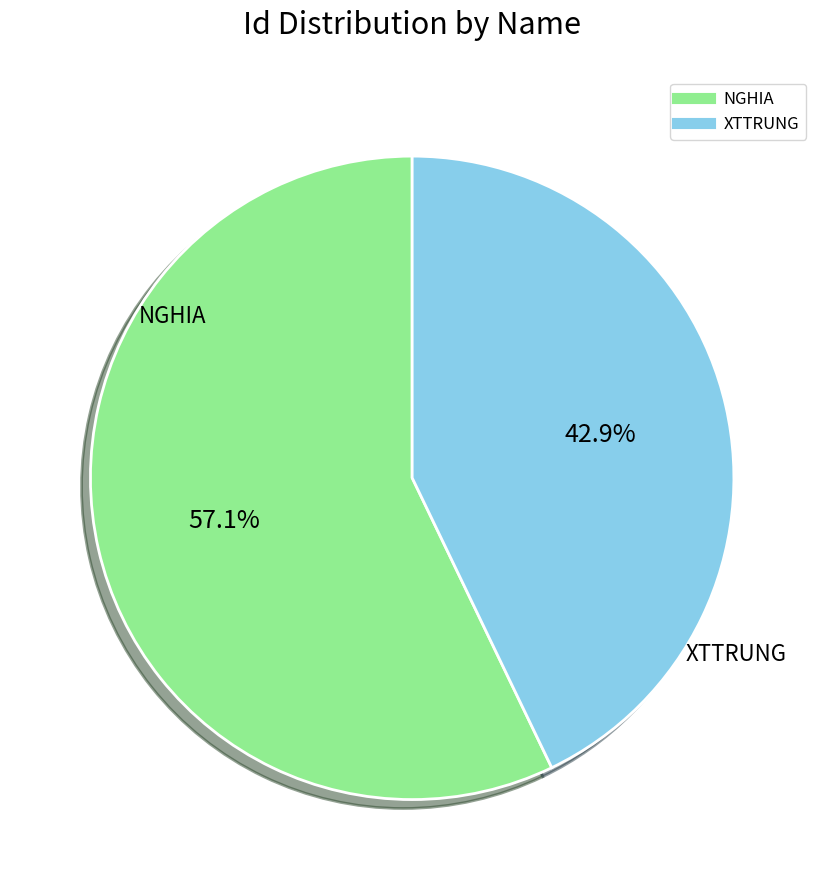

Does any single category account for the majority?

Yes